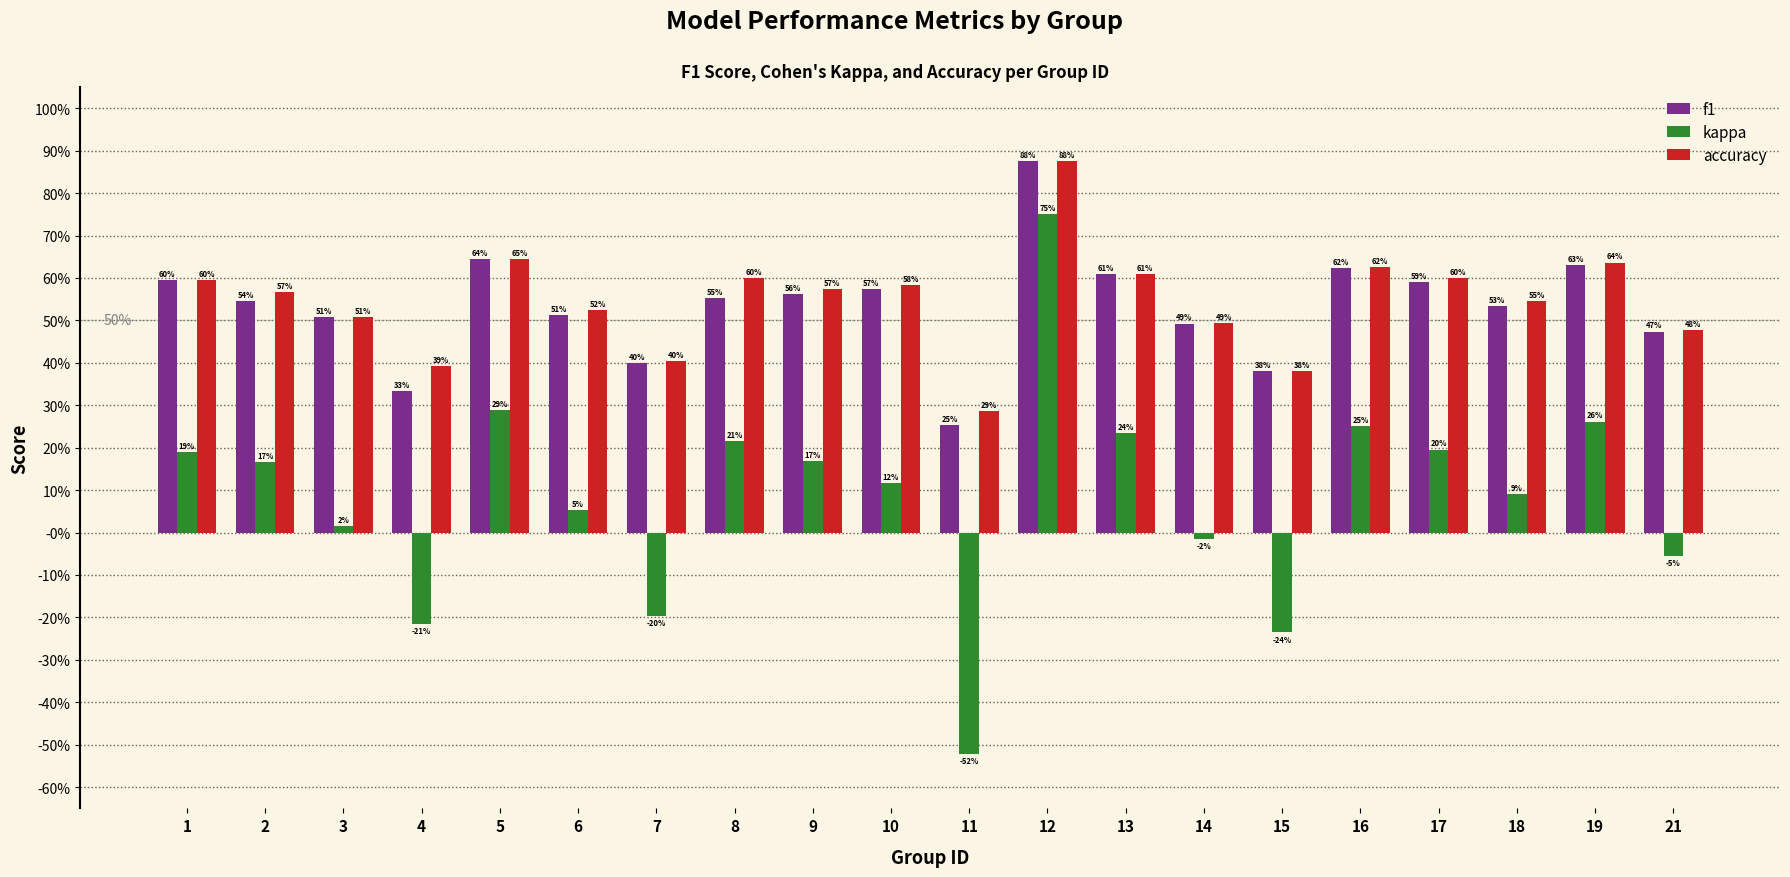

True or false: f1 has a value of 0.3 at 21.

False